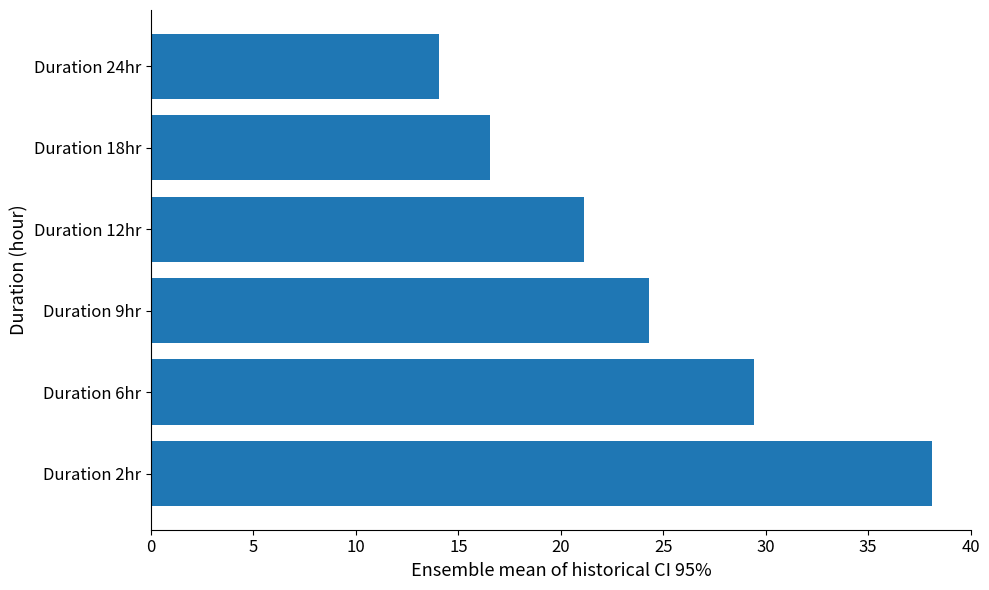

Are the bars grouped side by side (vs. stacked)?

No